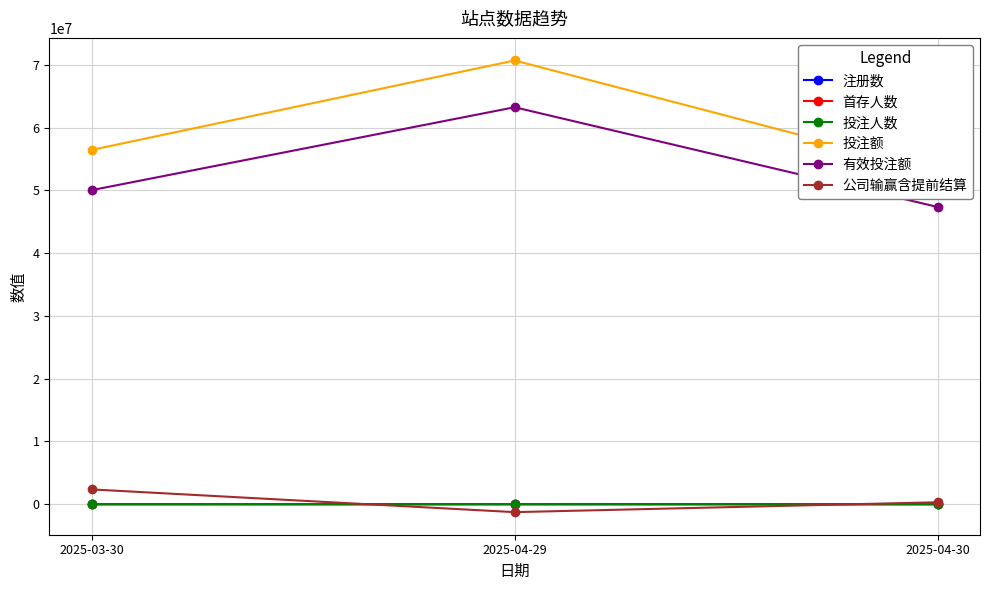

Which series changed the most between 2025-03-30 and 2025-04-29?

投注额